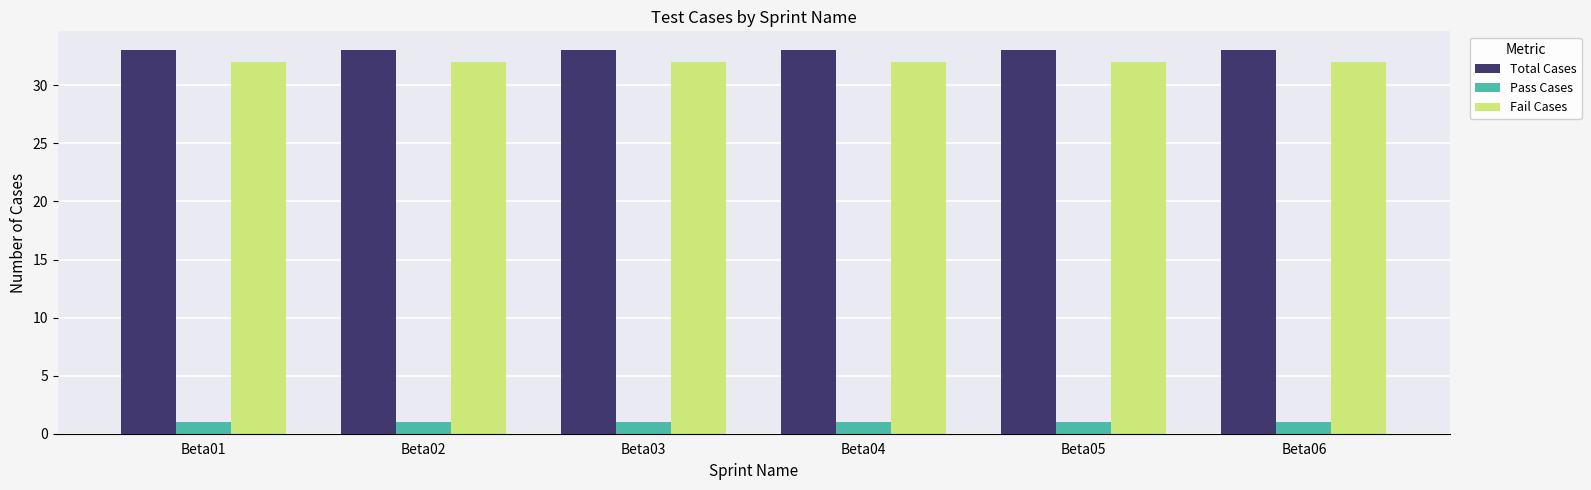

What is the lowest value of the Pass Cases series?

1